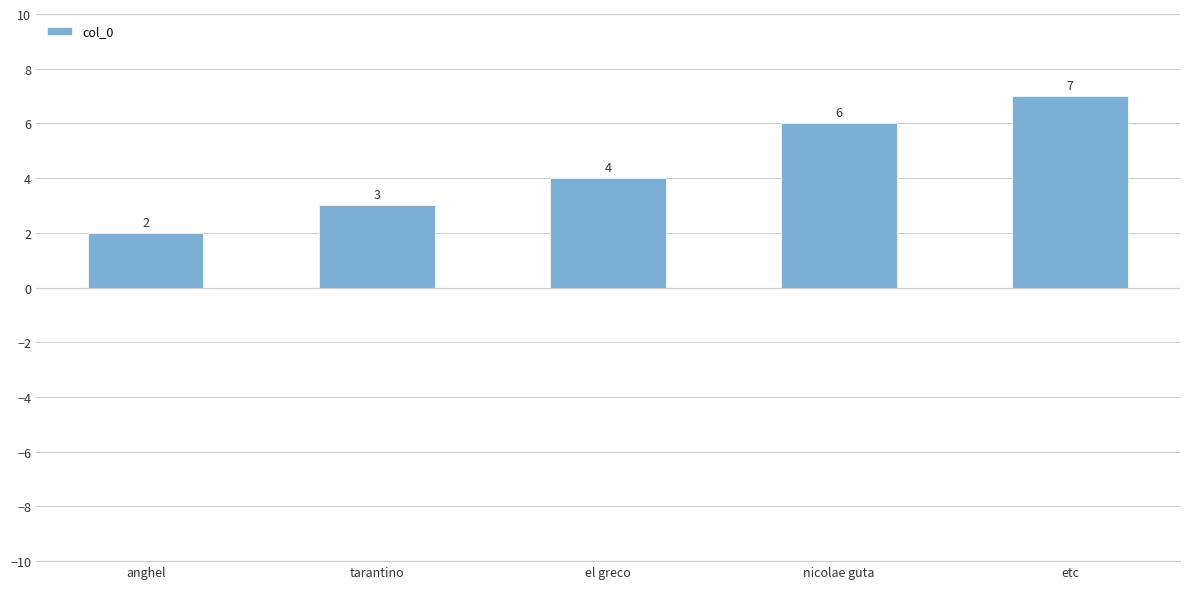

Is it true that the value at anghel is 1?

False